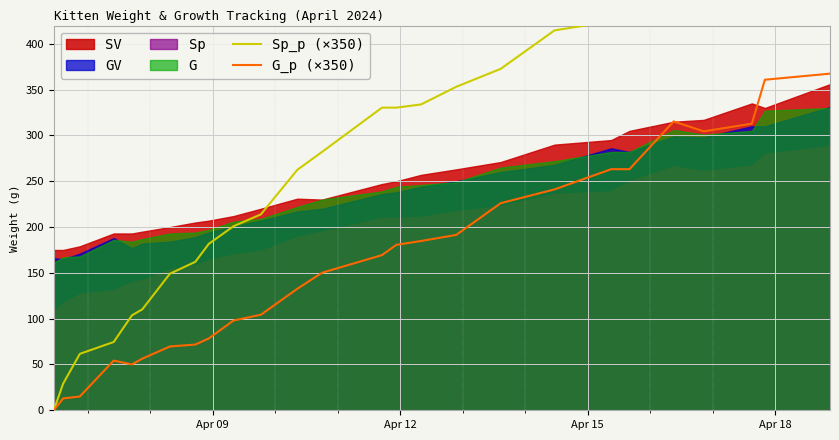

What is the value of the Sp_p (×350) point at the 11th from the left?

213.8